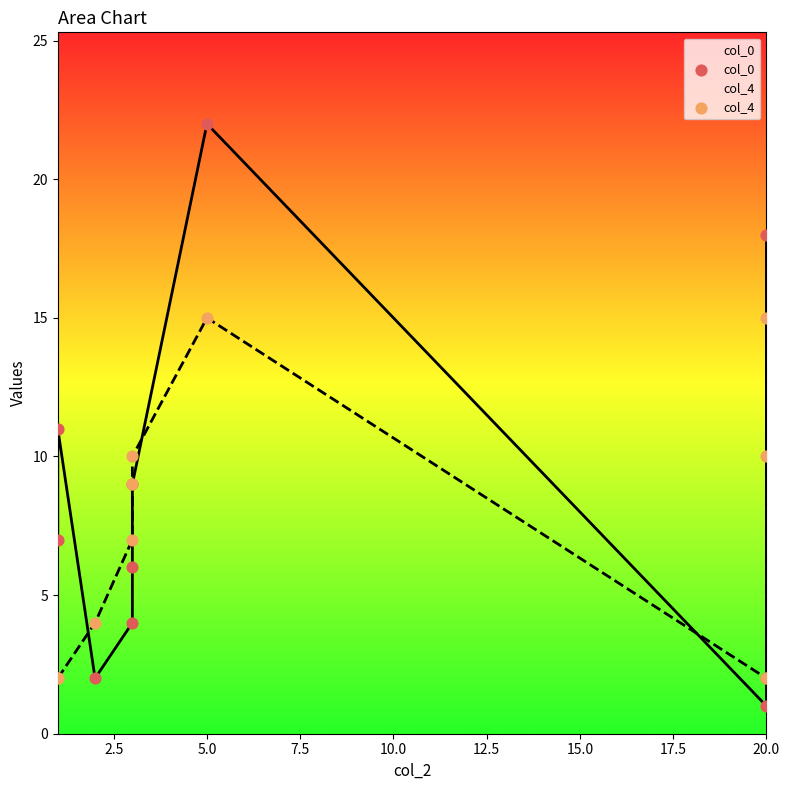

Which series has the largest total across all categories?

col_0